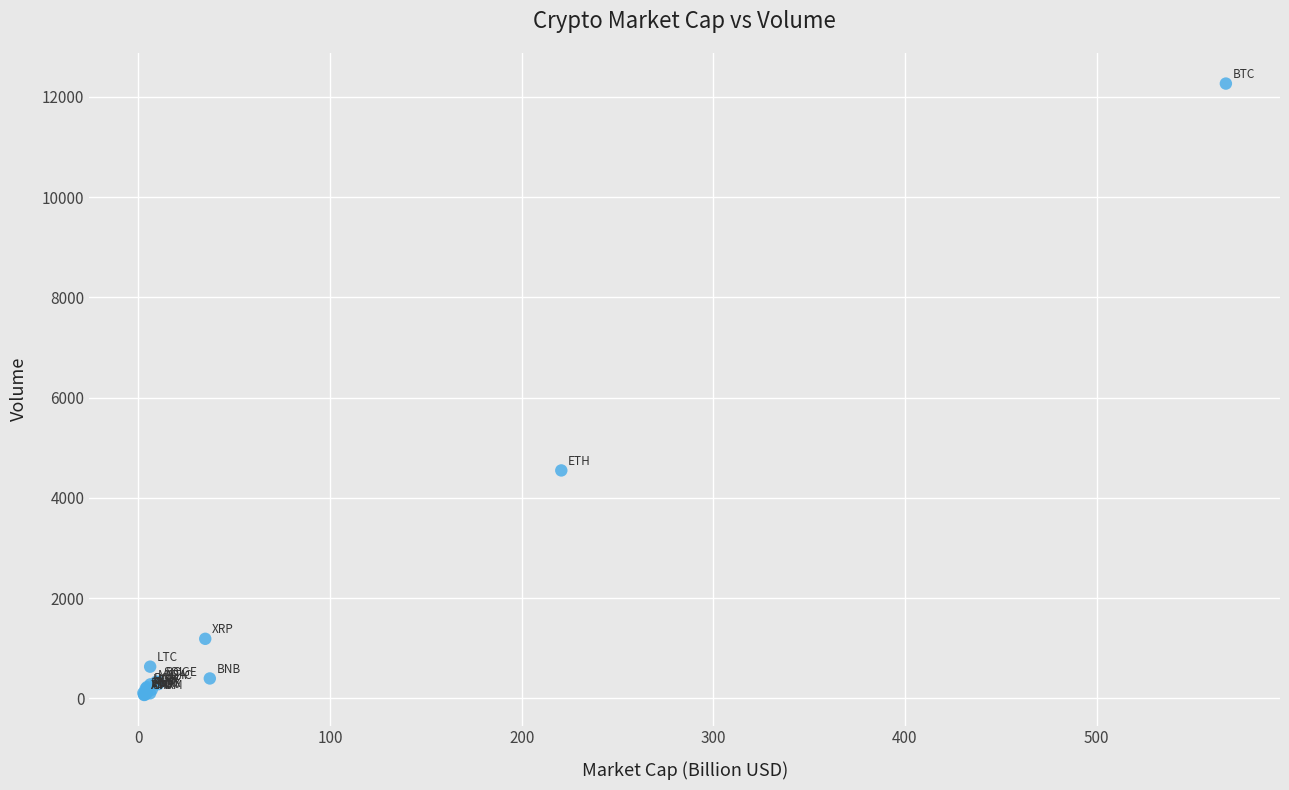

What Y value in the scatter plot is closest to 6165?

4547.5